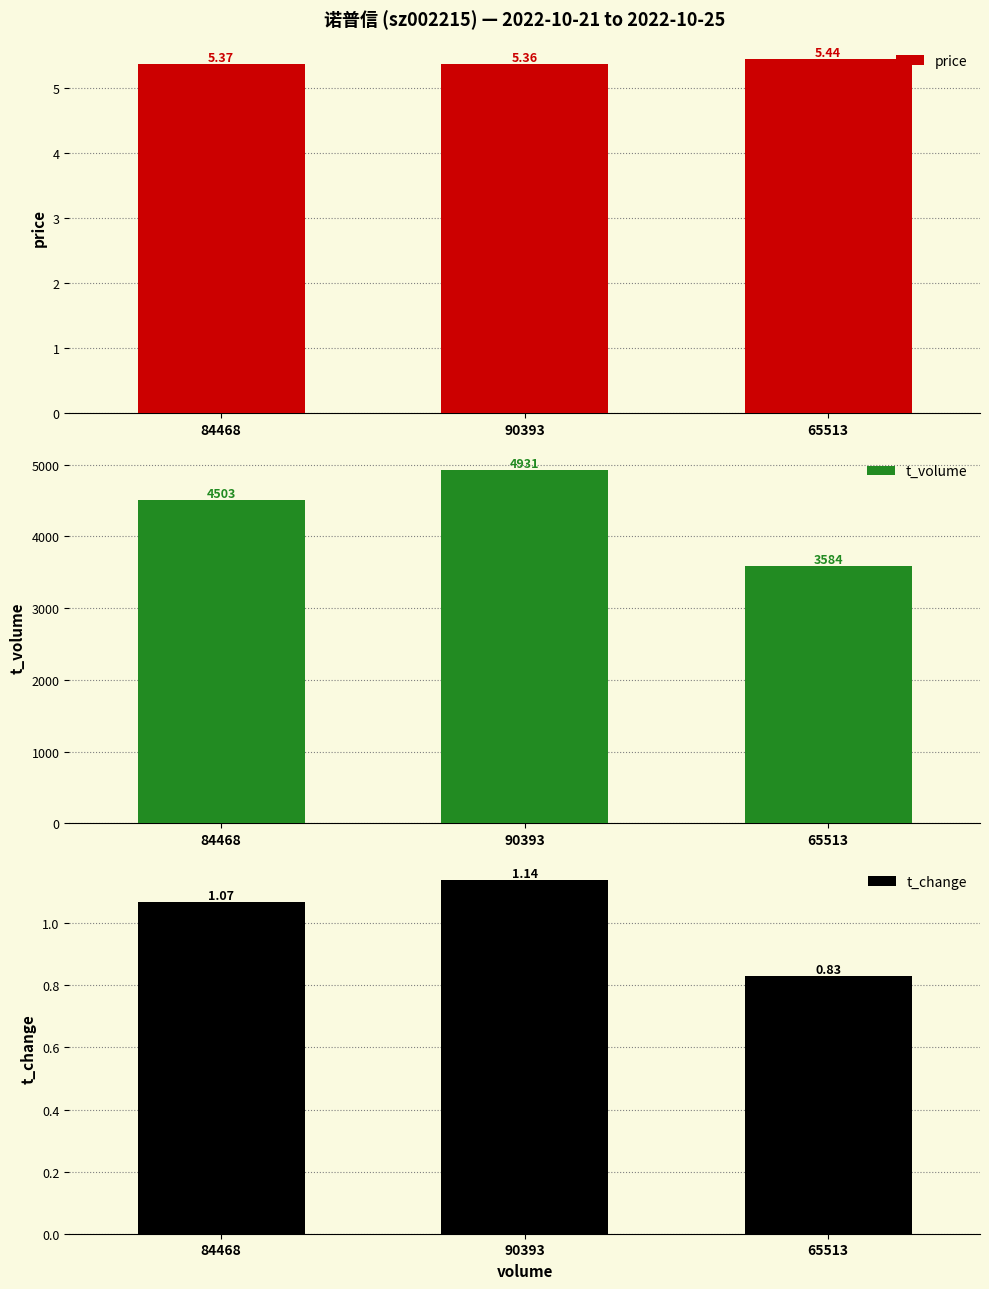

What is the sum of the price values at 65513 and 90393?

10.8